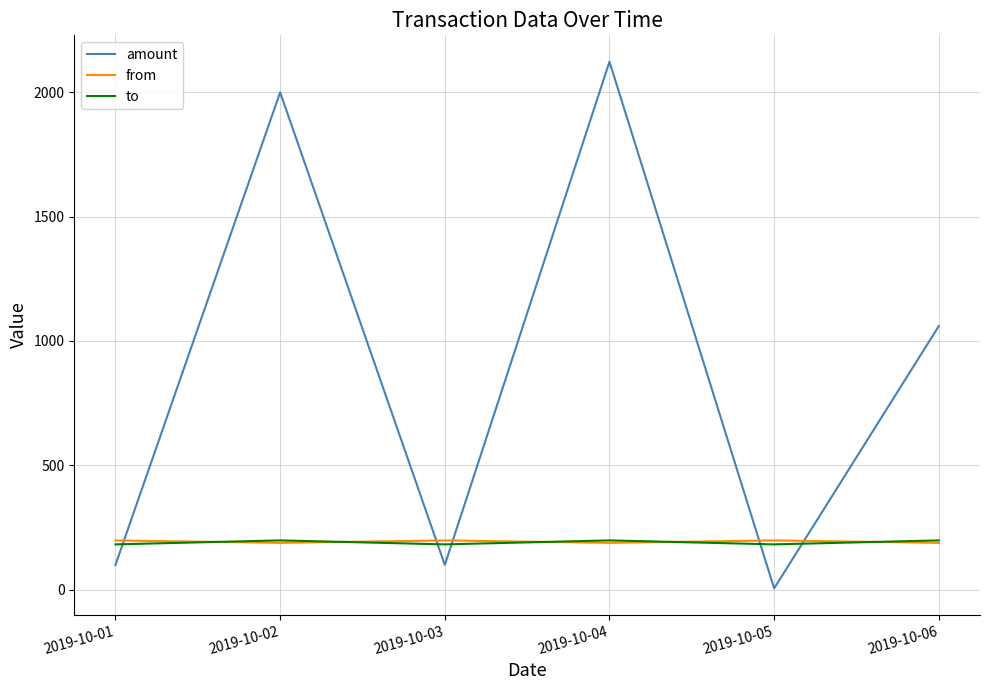

At which category is the sum across all series the highest?

2019-10-04